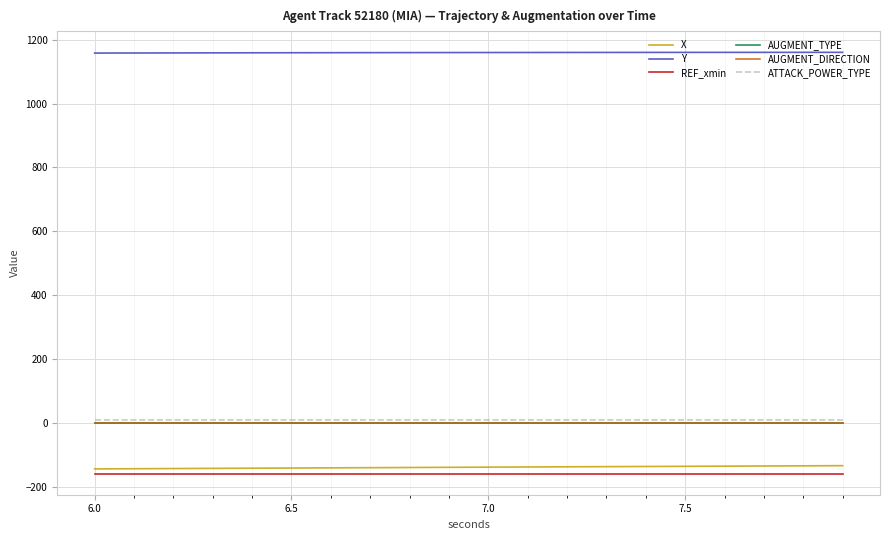

Is this an area chart (filled region under the line)?

No